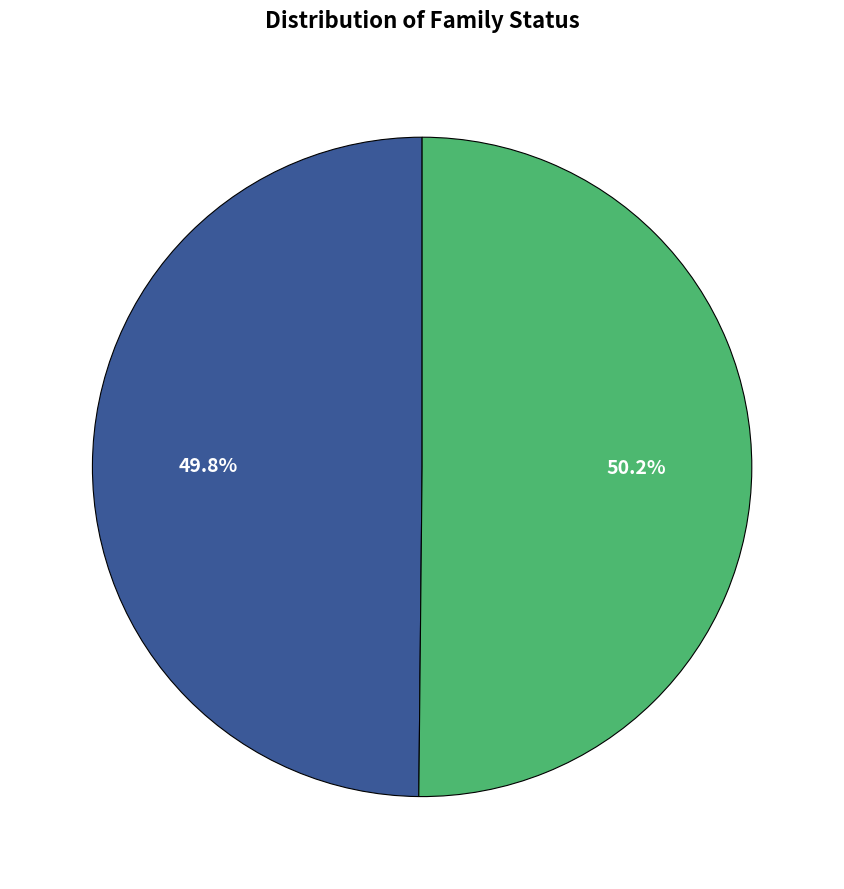

How many slices are in this pie chart?

2